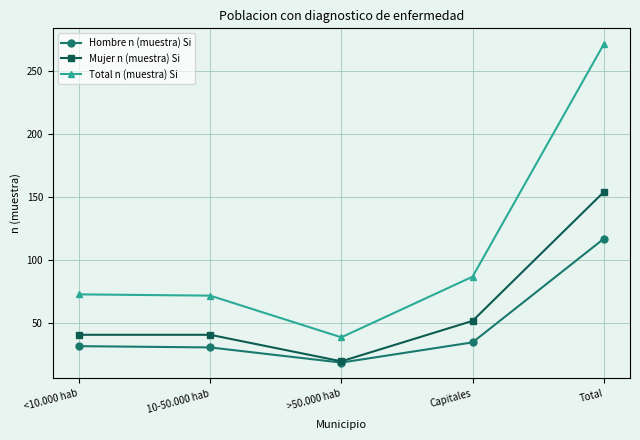

Between <10.000 hab and >50.000 hab, which series saw the biggest shift?

Total n (muestra) Si